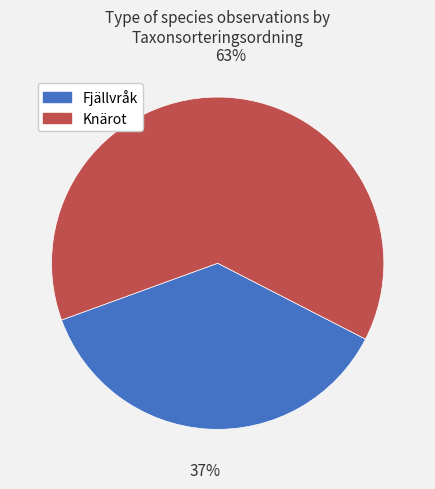

To the nearest percent, what is the difference between the largest and smallest slice percentages?

26%